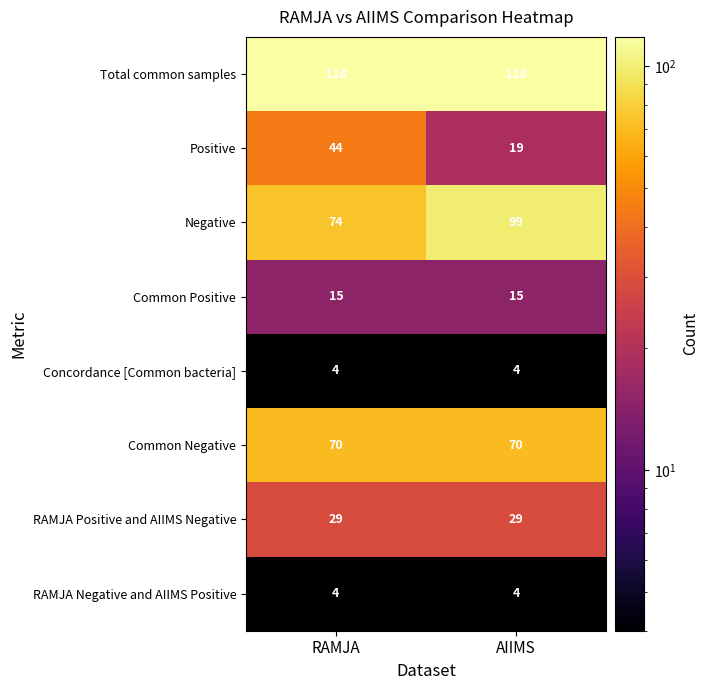

What value does the Positive series have at AIIMS, to the nearest 10?

20